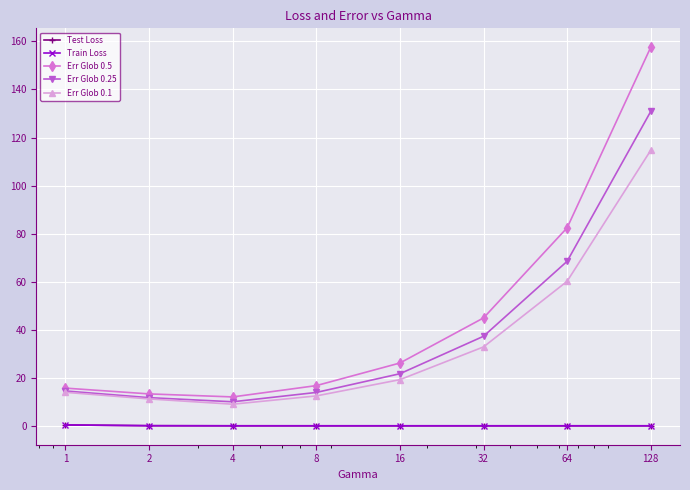

True or false: Err Glob 0.5 has more than 2 points higher than both neighbors.

False